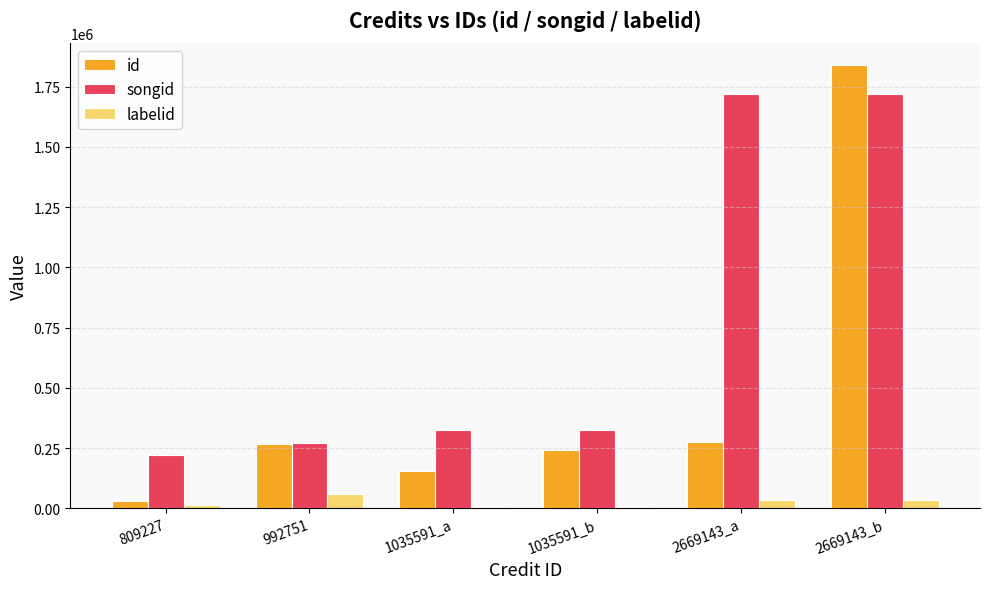

Read the songid value at 1035591_b.

326339